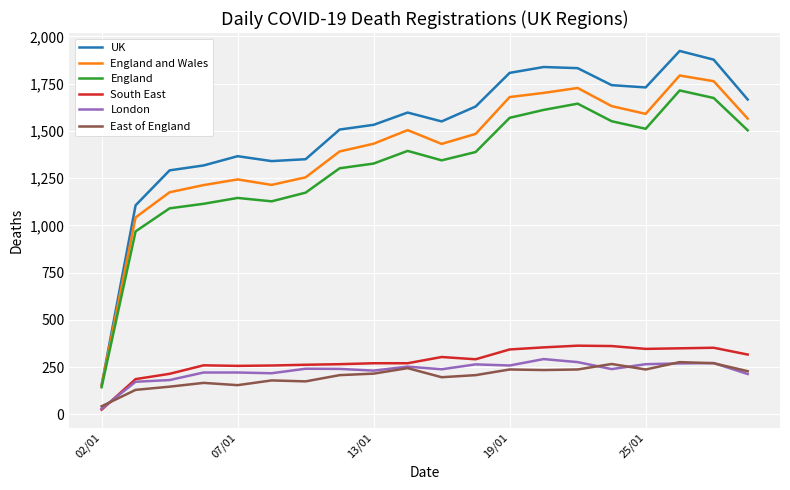

Which series has the largest range (max minus min)?

UK